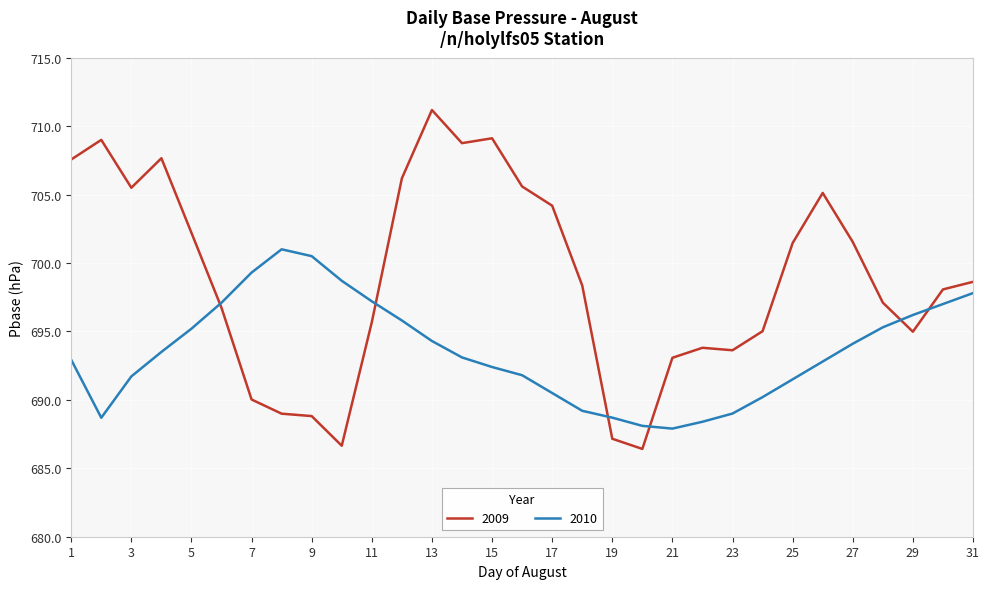

Rank the series by their average value, from highest to lowest.

2009, 2010